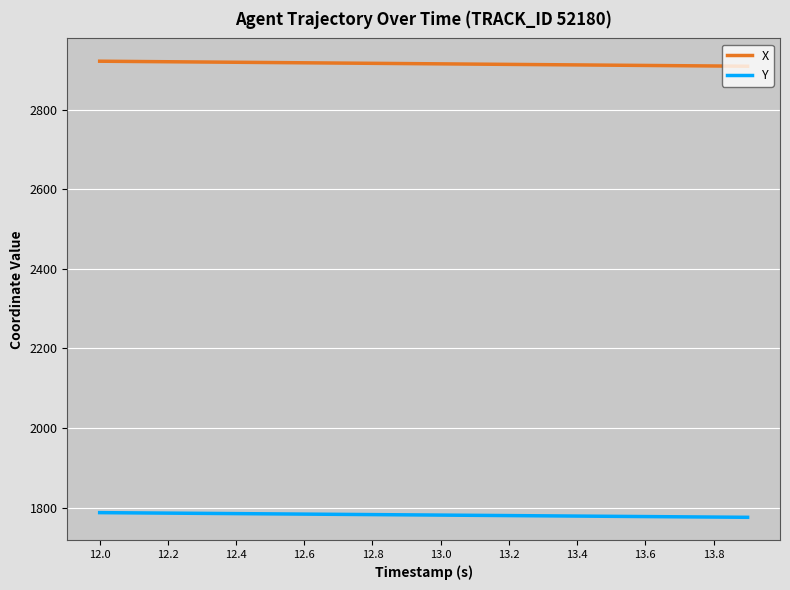

What is the difference between the maximum and minimum values in the X series?

12.6